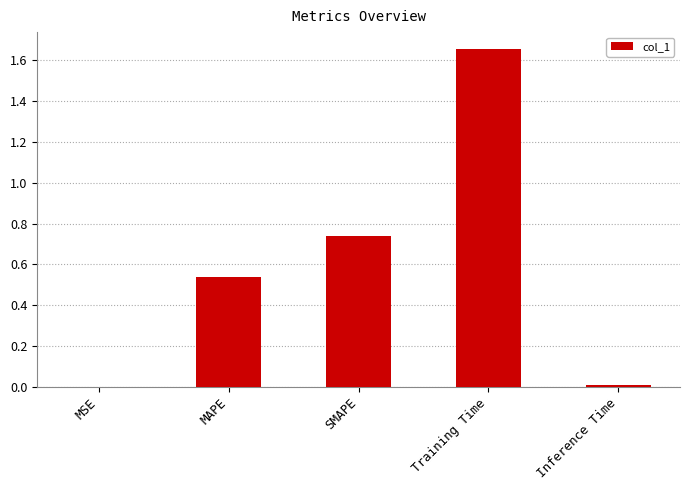

The chart shows a value of 1.1 at Training Time. True or false?

False